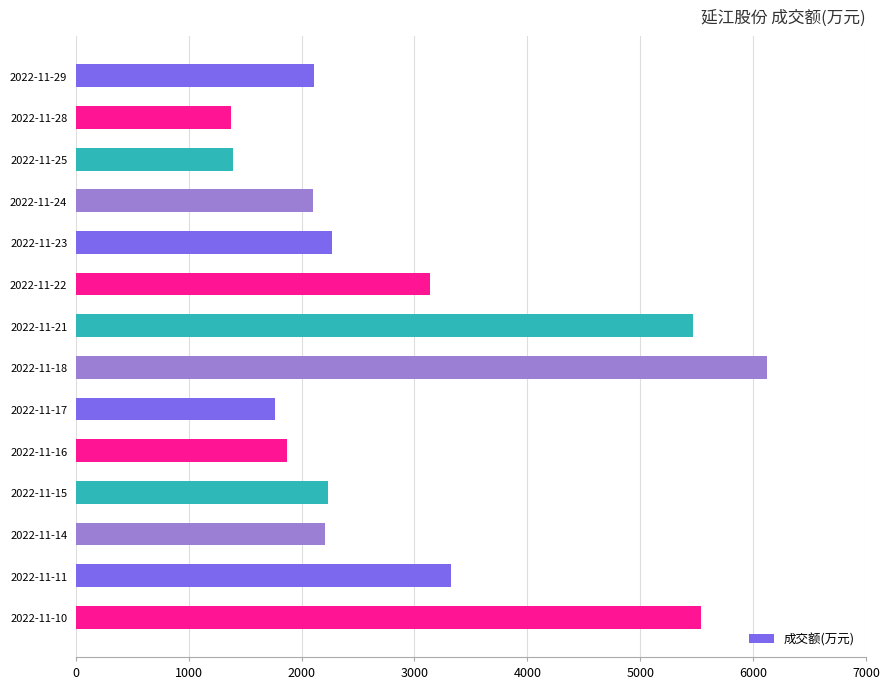

What is the value of the 14th bar from the top?

5534